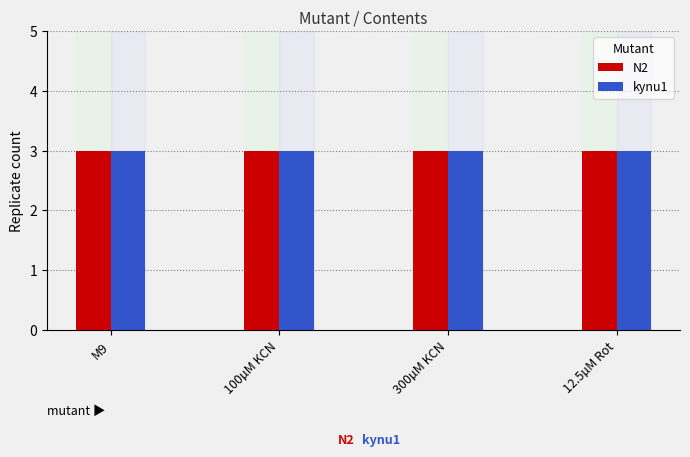

Which series has the largest total across all categories?

N2